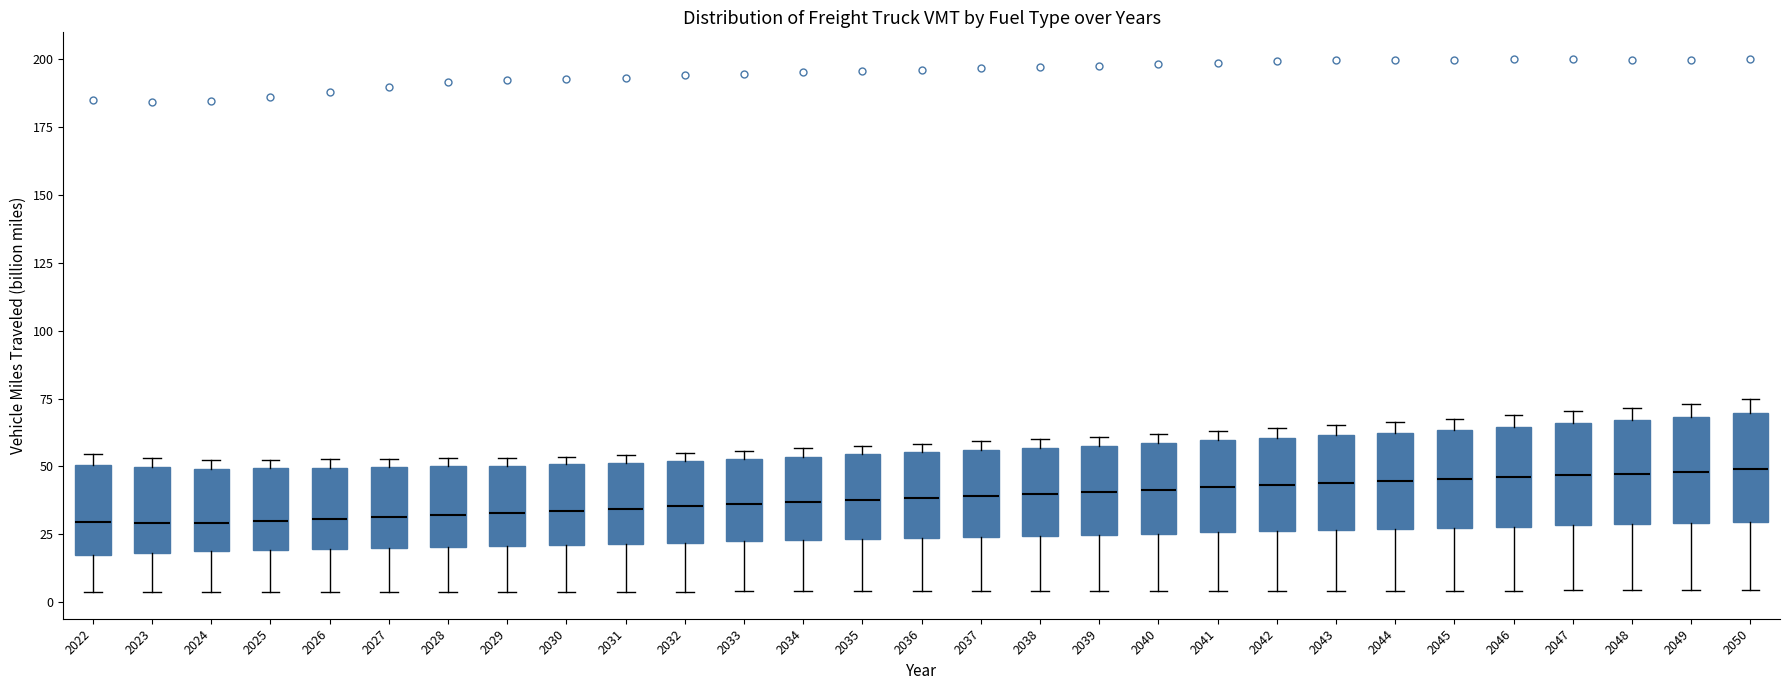

Reading left to right, read every box against the y-axis: the position of its median line, the range the box covers, and the ends of its whiskers. The values are not printed on the chart, so give them approximately, as read against the axis.

2022: median 30, box 20 to 50, whiskers 5 to 55
2023: median 30, box 20 to 50, whiskers 5 to 55
2024: median 30, box 20 to 50, whiskers 5 to 55
2025: median 30, box 20 to 50, whiskers 5 to 50 (just above the box's upper edge)
2026: median 30, box 20 to 50, whiskers 5 to 55
2027: median 30, box 20 to 50, whiskers 5 to 55
2028: median 30, box 20 to 50, whiskers 5 to 55
2029: median 35, box 20 to 50, whiskers 5 to 55
2030: median 35, box 20 to 50, whiskers 5 to 55
2031: median 35, box 20 to 50, whiskers 5 to 55
2032: median 35, box 20 to 50, whiskers 5 to 55
2033: median 35, box 20 to 55, whiskers 5 to 55 (just above the box's upper edge)
2034: median 35, box 25 to 55, whiskers 5 to 55 (just above the box's upper edge)
2035: median 40, box 25 to 55, whiskers 5 to 60
2036: median 40, box 25 to 55, whiskers 5 to 60
2037: median 40, box 25 to 55, whiskers 5 to 60
2038: median 40, box 25 to 55, whiskers 5 to 60
2039: median 40, box 25 to 60, whiskers 5 to 60 (just above the box's upper edge)
2040: median 40, box 25 to 60, whiskers 5 to 60 (just above the box's upper edge)
2041: median 40, box 25 to 60, whiskers 5 to 65
2042: median 45, box 25 to 60, whiskers 5 to 65
2043: median 45, box 25 to 60, whiskers 5 to 65
2044: median 45, box 25 to 60, whiskers 5 to 65
2045: median 45, box 25 to 65, whiskers 5 to 65 (just above the box's upper edge)
2046: median 45, box 30 to 65, whiskers 5 to 70
2047: median 45, box 30 to 65, whiskers 5 to 70
2048: median 45, box 30 to 65, whiskers 5 to 70
2049: median 50, box 30 to 70, whiskers 5 to 75
2050: median 50, box 30 to 70, whiskers 5 to 75